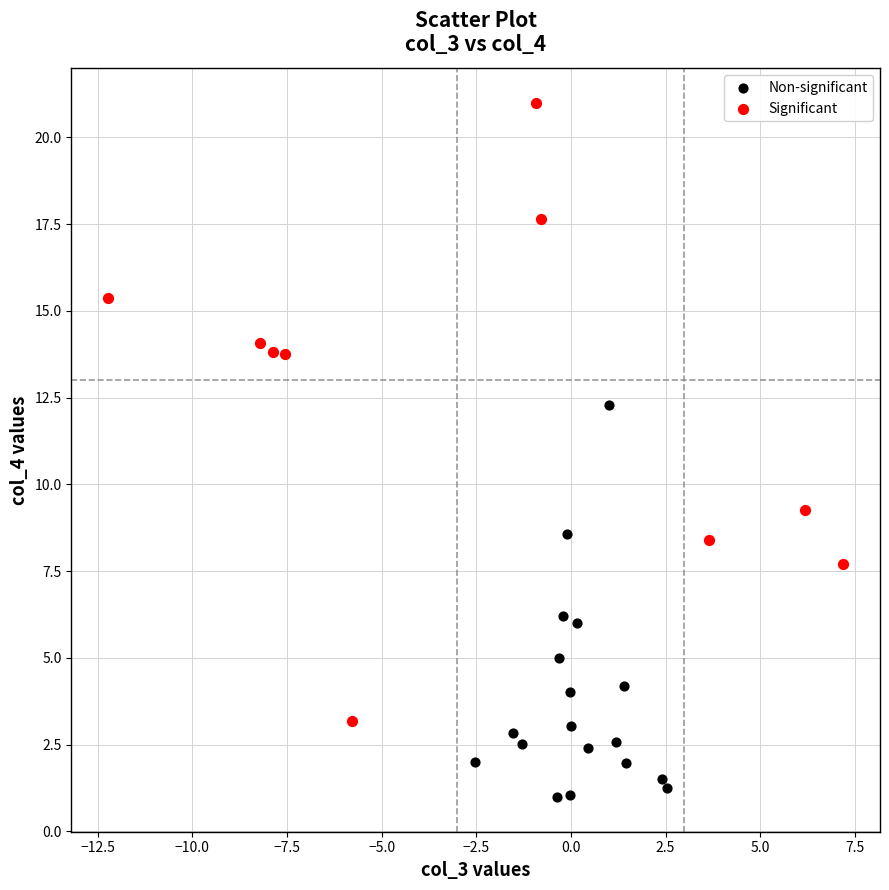

Which series contains the lowest Y value?

Non-significant